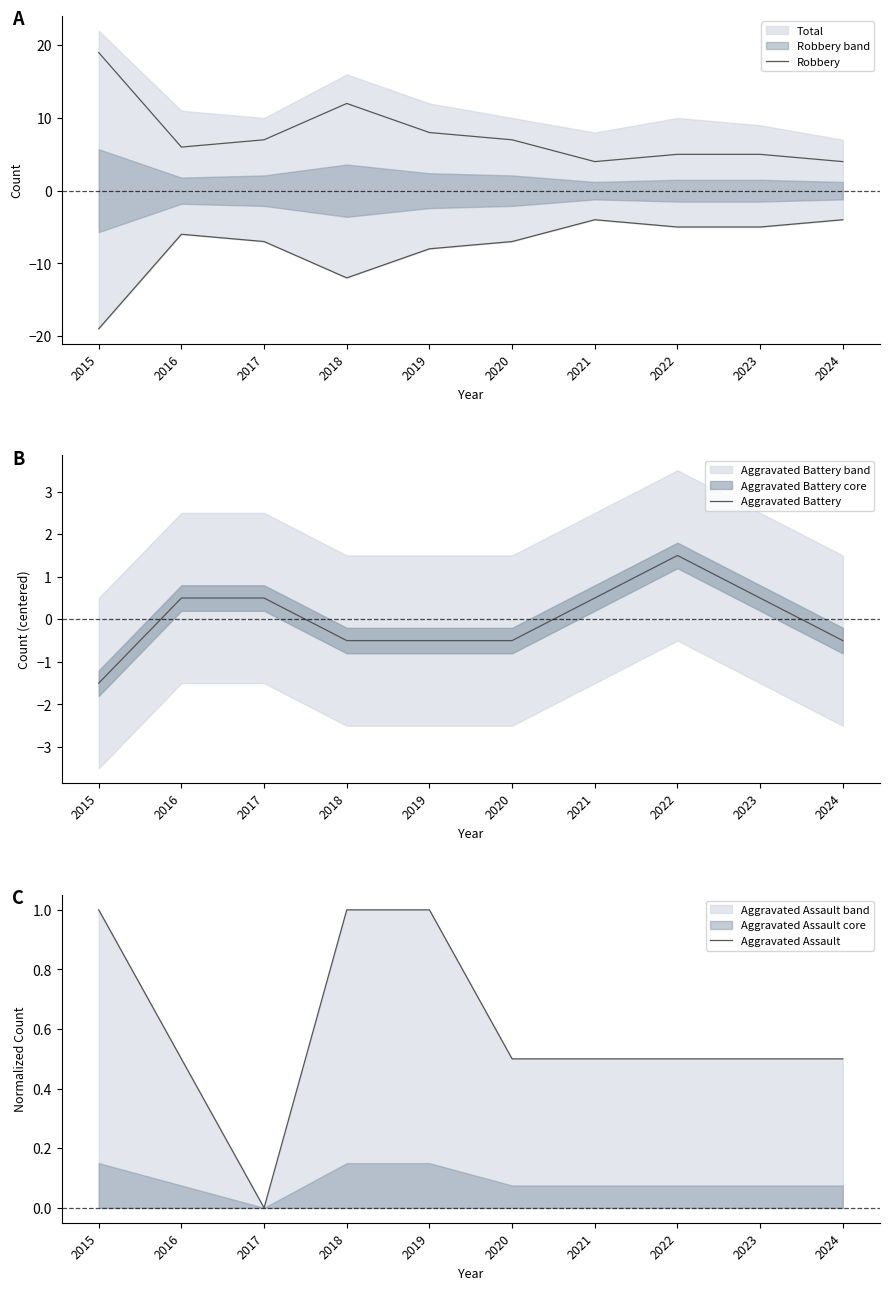

At which category does the chart reach its minimum across all series?

2015